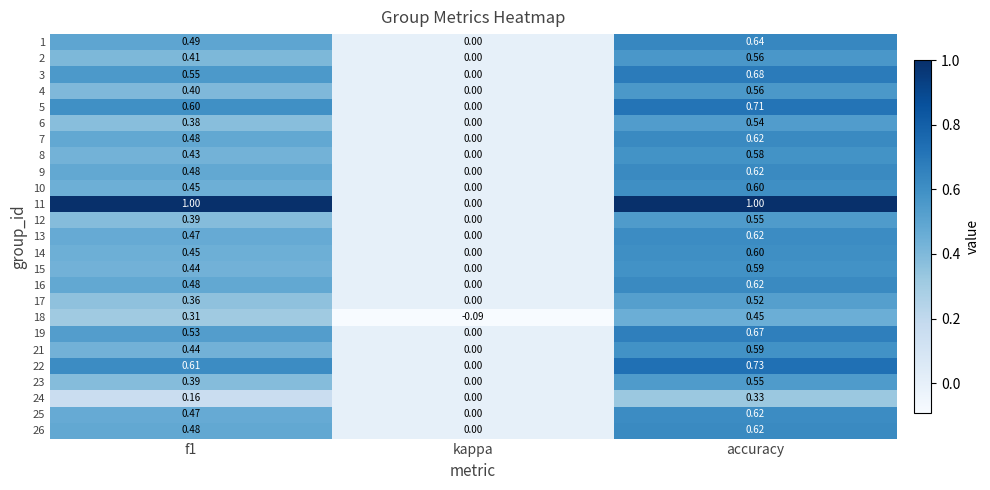

How many values in the 26 series exceed 0?

2